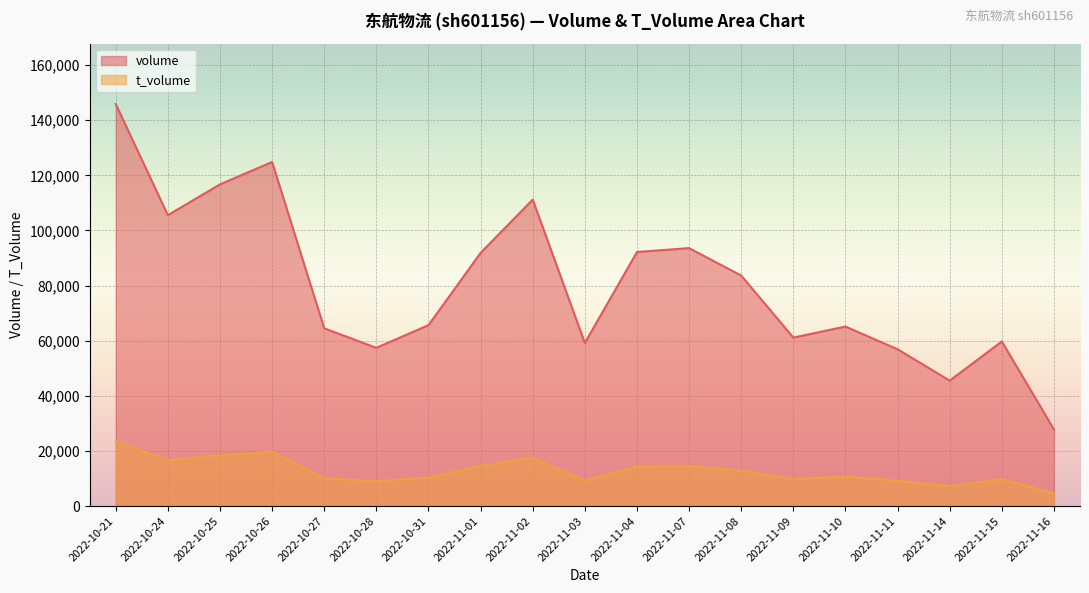

Does the chart display data point markers on the line(s)?

No